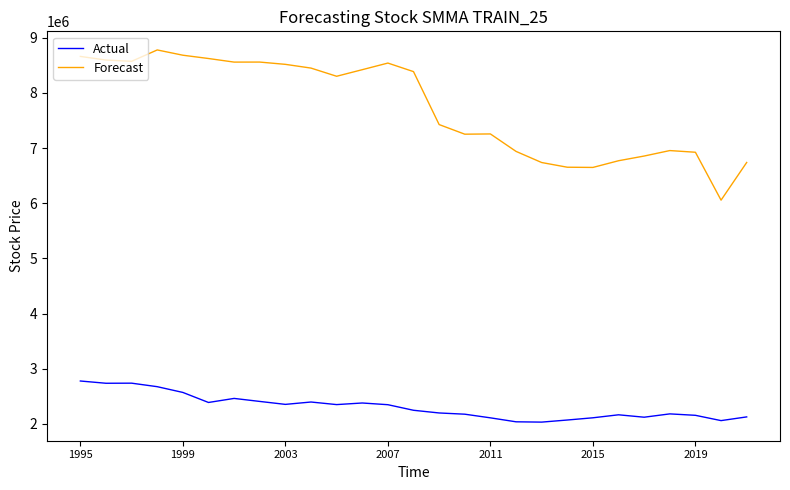

True or false: Actual has more than 1 interior local peaks.

True